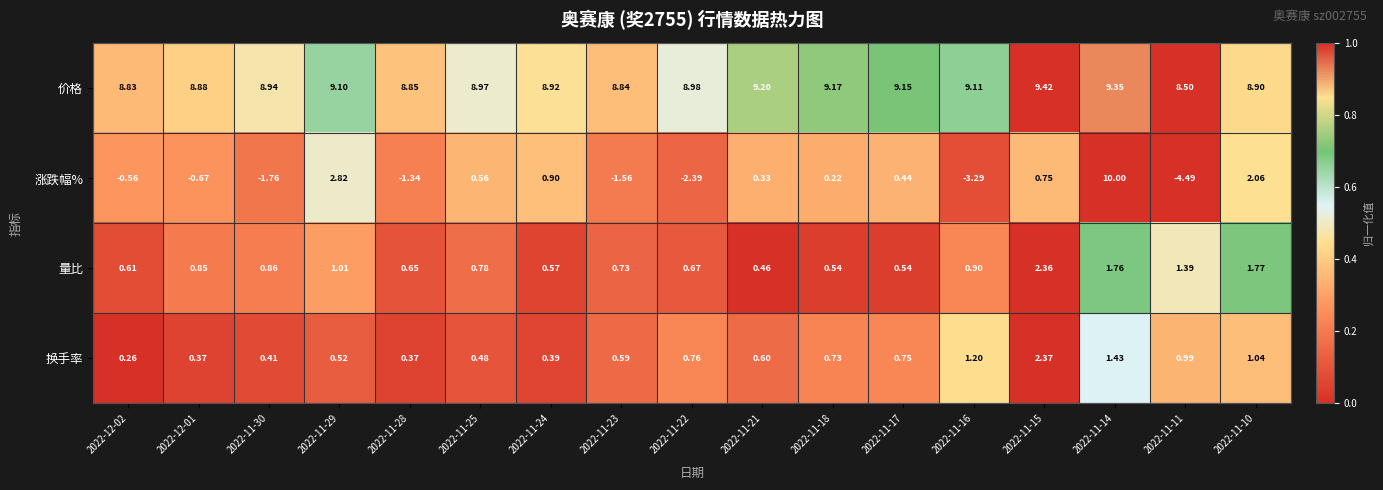

Is the value of 换手率 at 2022-11-21 greater than the value of 量比 at 2022-11-10?

No